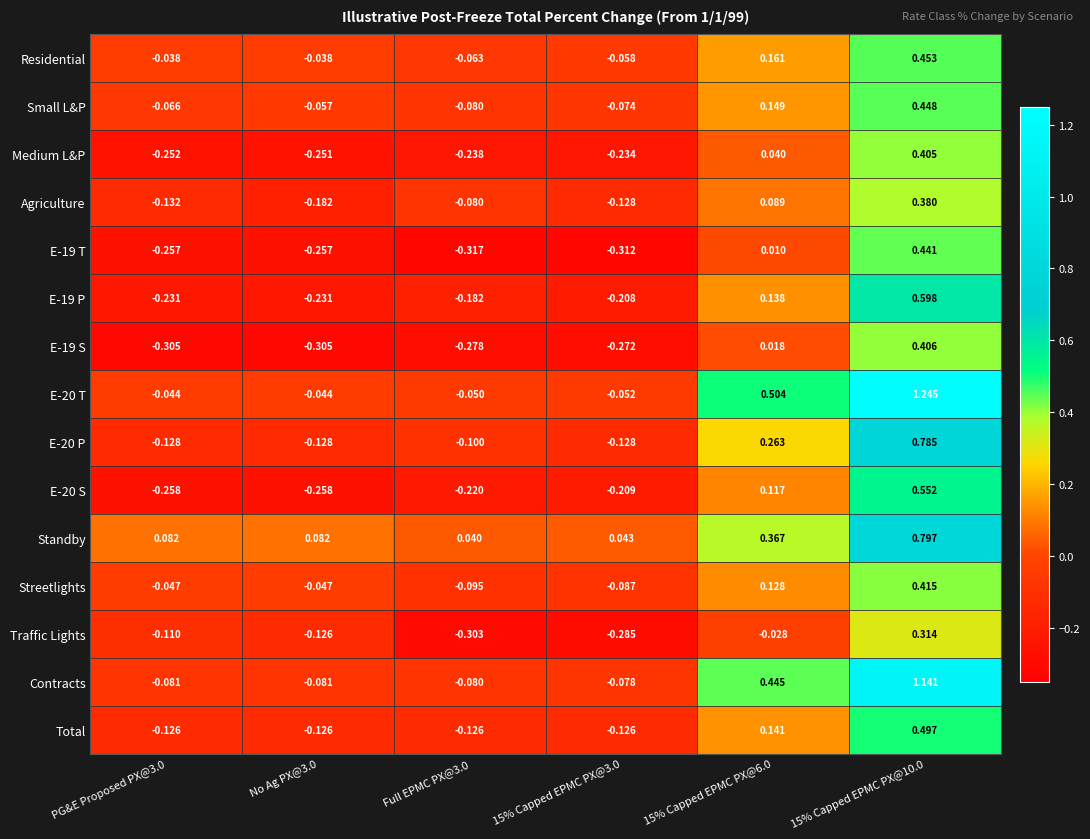

Which series changed the most between PG&E Proposed PX@3.0 and Full EPMC PX@3.0?

Traffic Lights